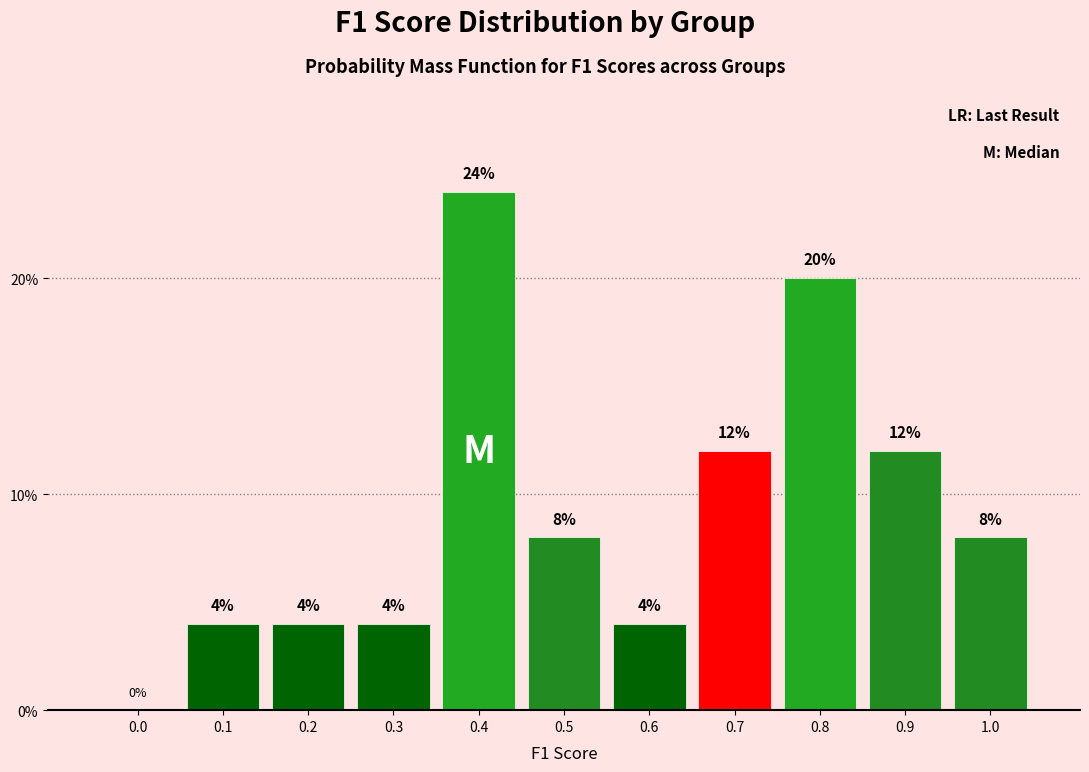

Reading left to right, list all the values displayed in this chart.

0.0=0	0.1=4	0.2=4	0.3=4	0.4=24	0.5=8	0.6=4	0.7=12	0.8=20	0.9=12	1.0=8